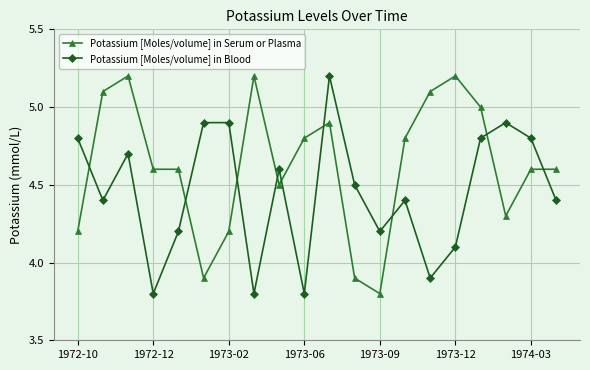

What is the maximum value for Potassium [Moles/volume] in Serum or Plasma?

5.2